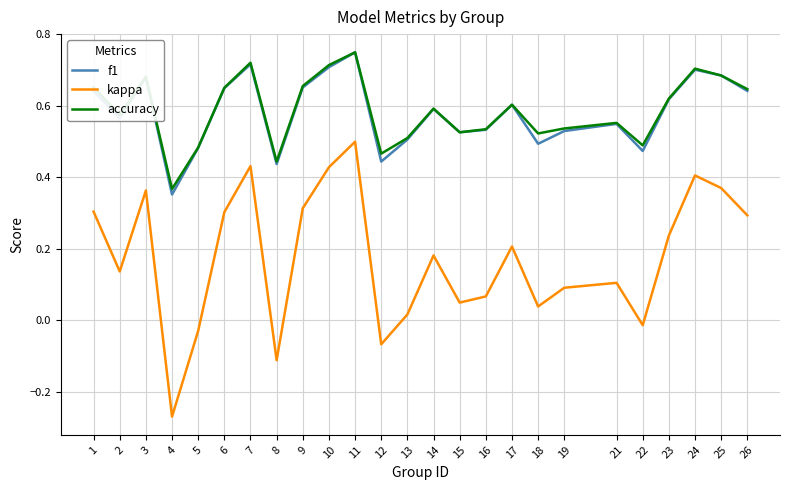

Is it true that f1 equals 0.2 at 15?

False